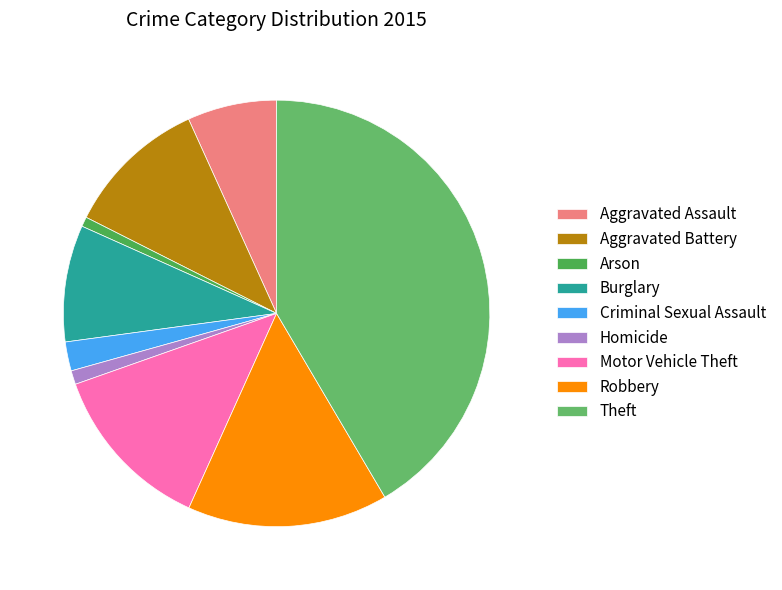

To the nearest percent, what percentage of the pie is Robbery?

15%